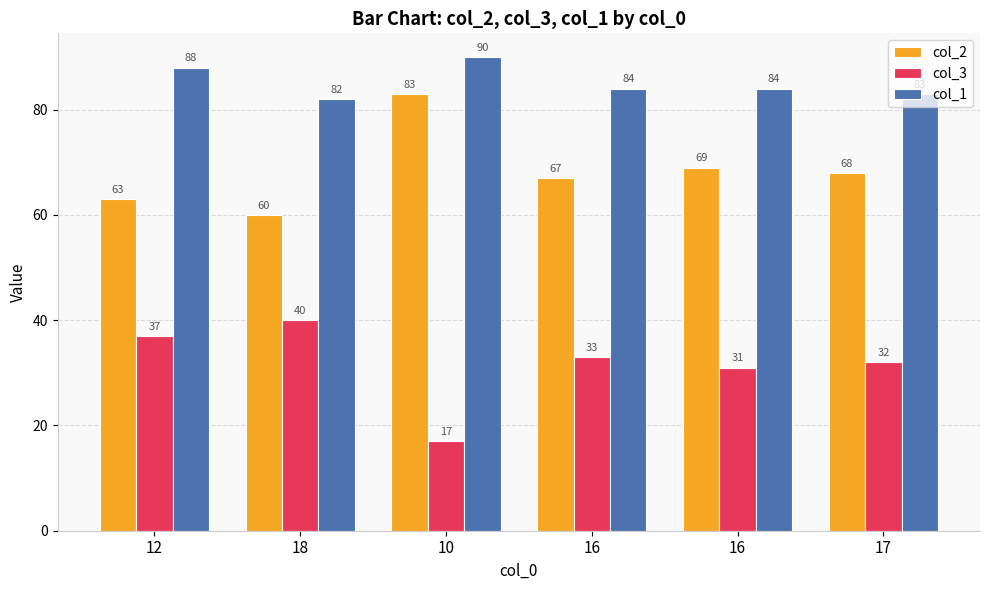

How many data points in col_1 are less than 84?

2